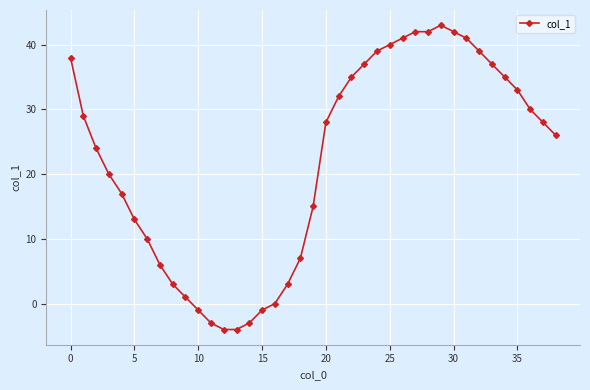

What is the minimum value shown in the chart?

-4